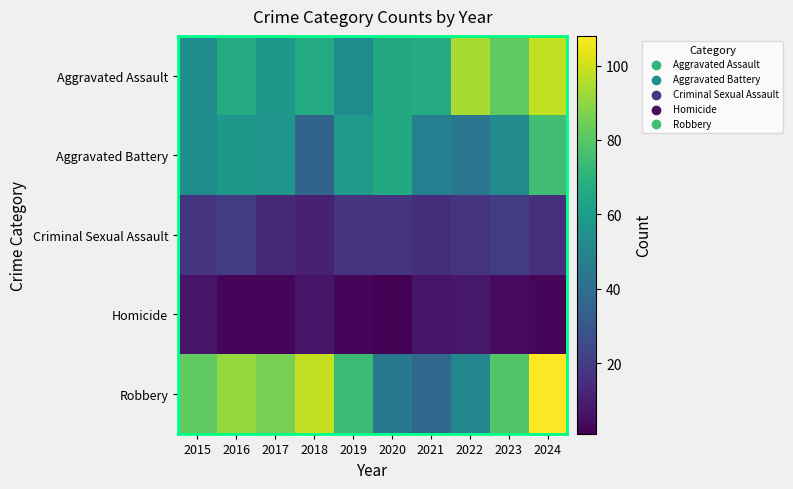

Is the value of Criminal Sexual Assault at 2015 greater than the value of Aggravated Battery at 2022?

No